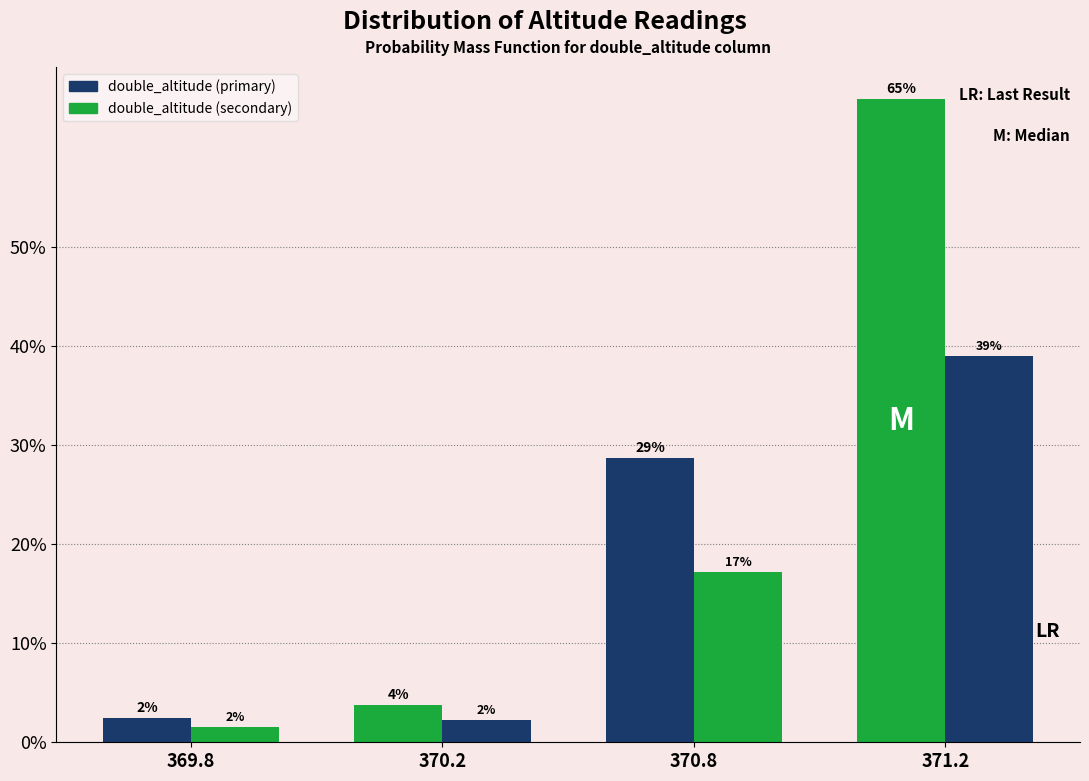

Does the chart contain any negative values?

No